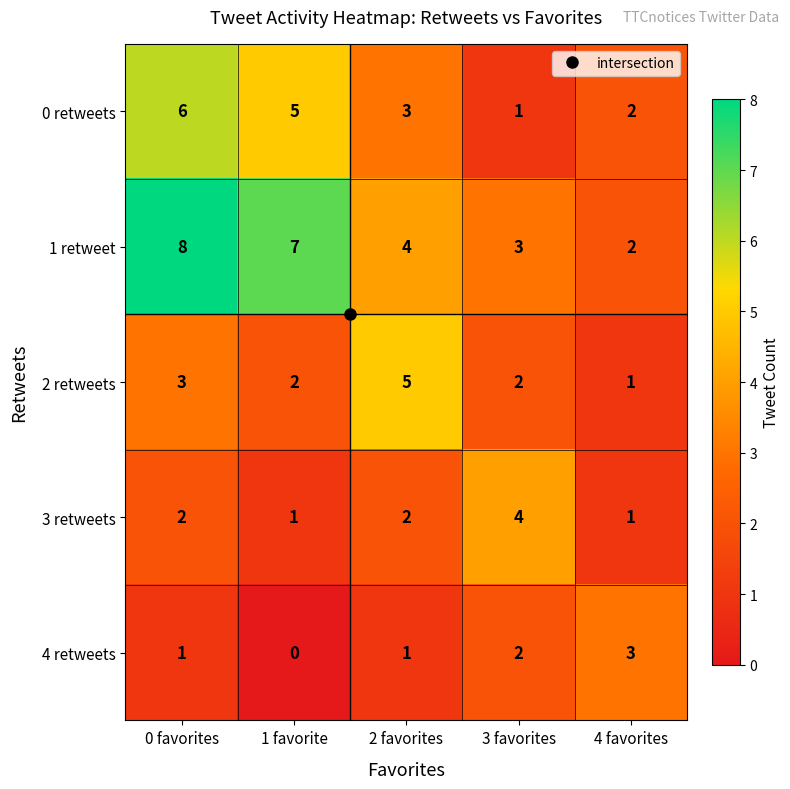

Count the number of data series in this chart.

5